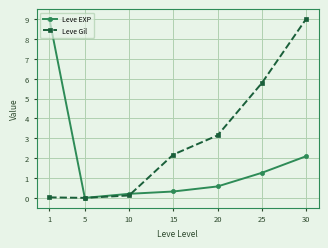

List the series in order of their overall mean, highest first.

Leve Gil, Leve EXP